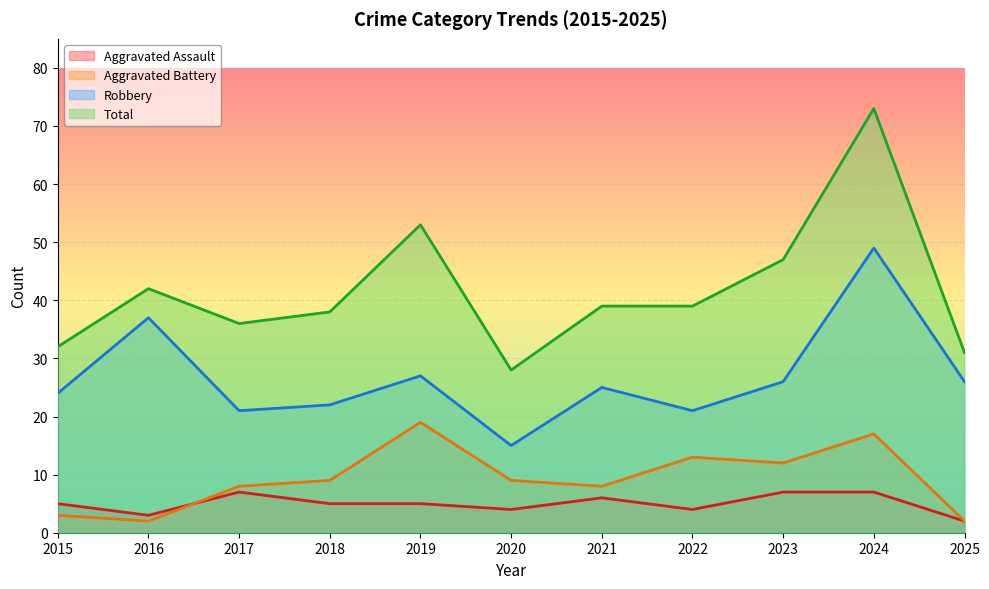

What is the difference between the Robbery values at 2020 and 2017?

6